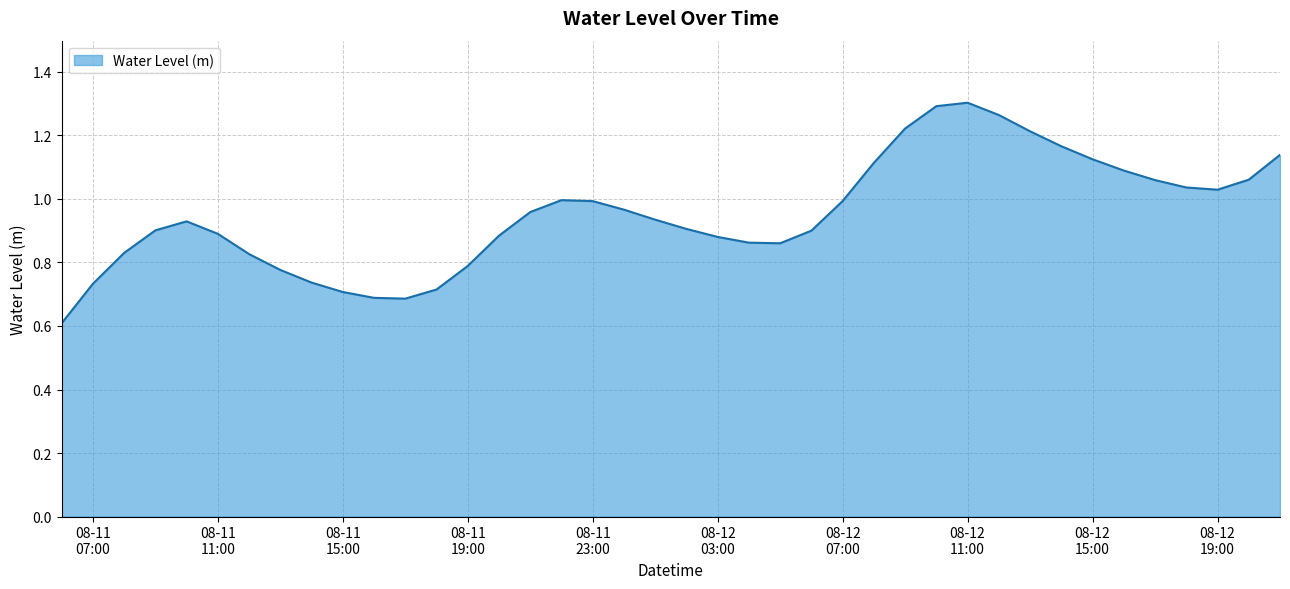

At which category does the data reach its first local valley?

2023-08-11 17:00